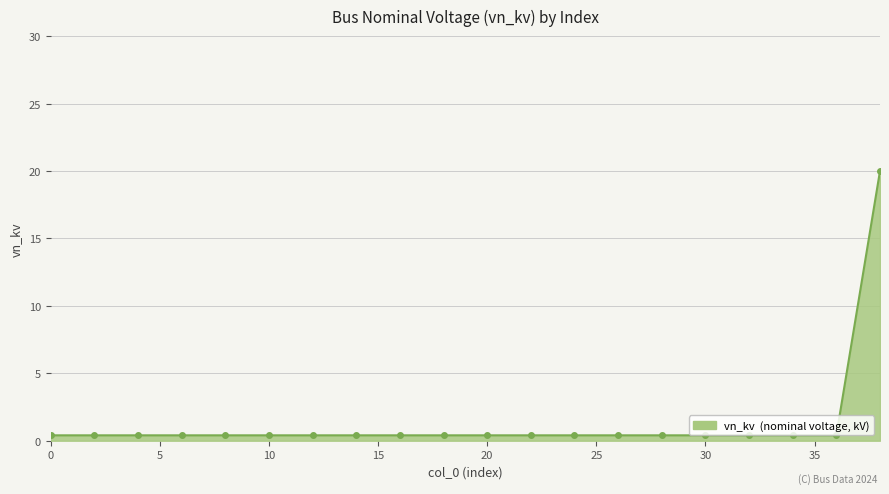

What is the difference between the maximum and minimum values?

19.6